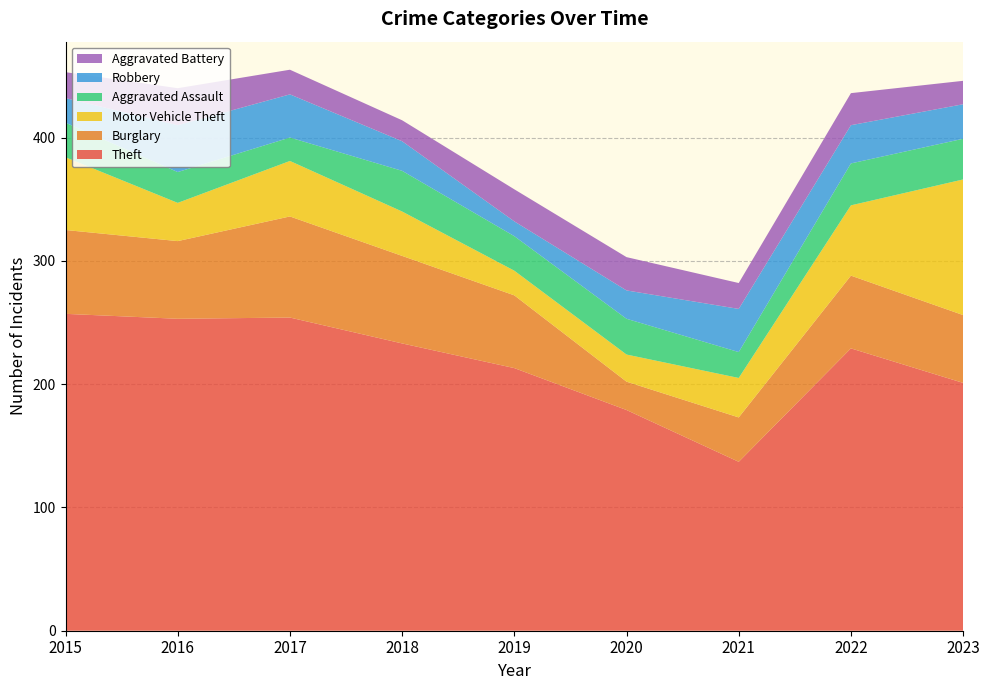

Reading left to right, extract all data points from this chart.

Theft: 2015=257	2016=253	2017=254	2018=233	2019=213	2020=179	2021=137	2022=229	2023=201
Burglary: 2015=68	2016=63	2017=82	2018=71	2019=59	2020=23	2021=36	2022=59	2023=55
Motor Vehicle Theft: 2015=59	2016=31	2017=45	2018=36	2019=20	2020=22	2021=32	2022=57	2023=110
Aggravated Assault: 2015=28	2016=25	2017=19	2018=33	2019=28	2020=29	2021=21	2022=34	2023=33
Robbery: 2015=20	2016=38	2017=35	2018=24	2019=12	2020=23	2021=35	2022=31	2023=28
Aggravated Battery: 2015=21	2016=30	2017=20	2018=17	2019=26	2020=27	2021=21	2022=26	2023=19